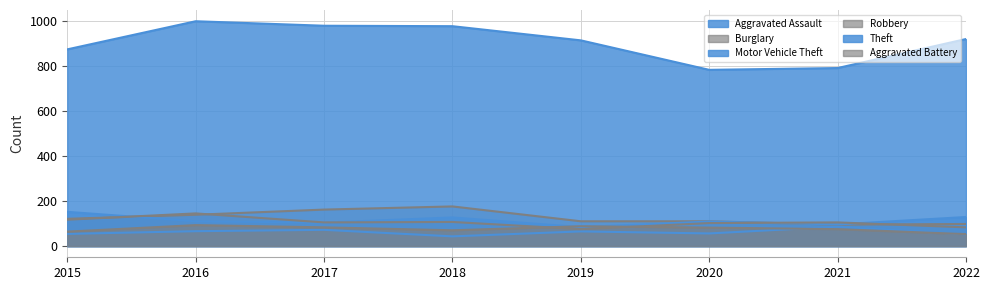

What is the maximum value for Motor Vehicle Theft?

152